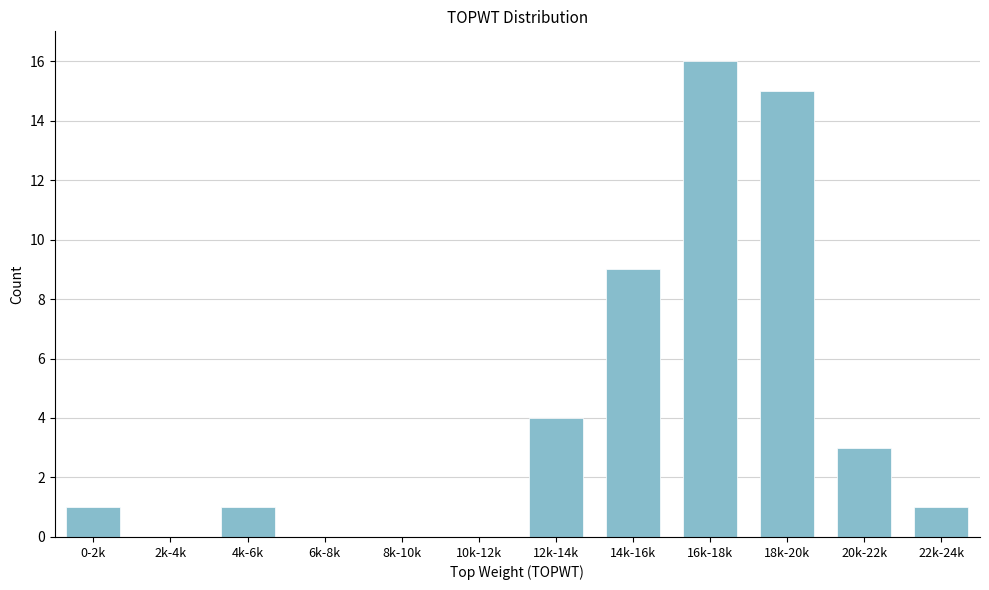

Reading left to right, extract all data points from this chart.

0-2k=1	2k-4k=0	4k-6k=1	6k-8k=0	8k-10k=0	10k-12k=0	12k-14k=4	14k-16k=9	16k-18k=16	18k-20k=15	20k-22k=3	22k-24k=1